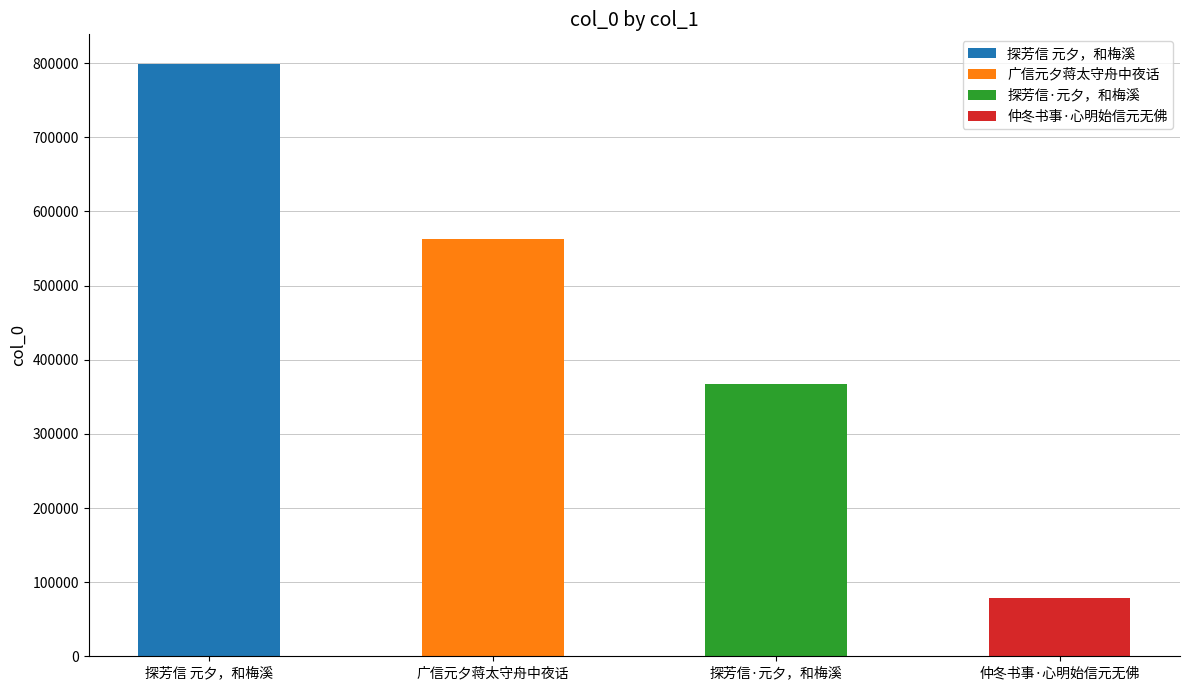

At which label is the value closest to 438948?

探芳信·元夕，和梅溪